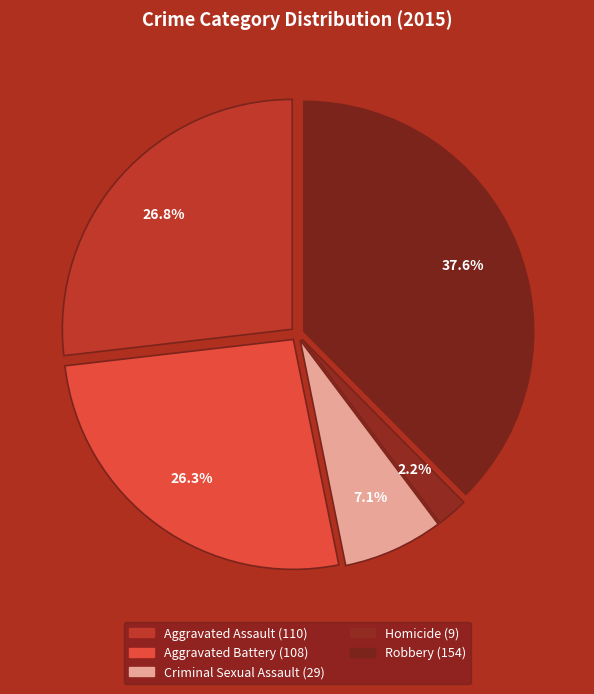

Which slice is the largest?

Robbery